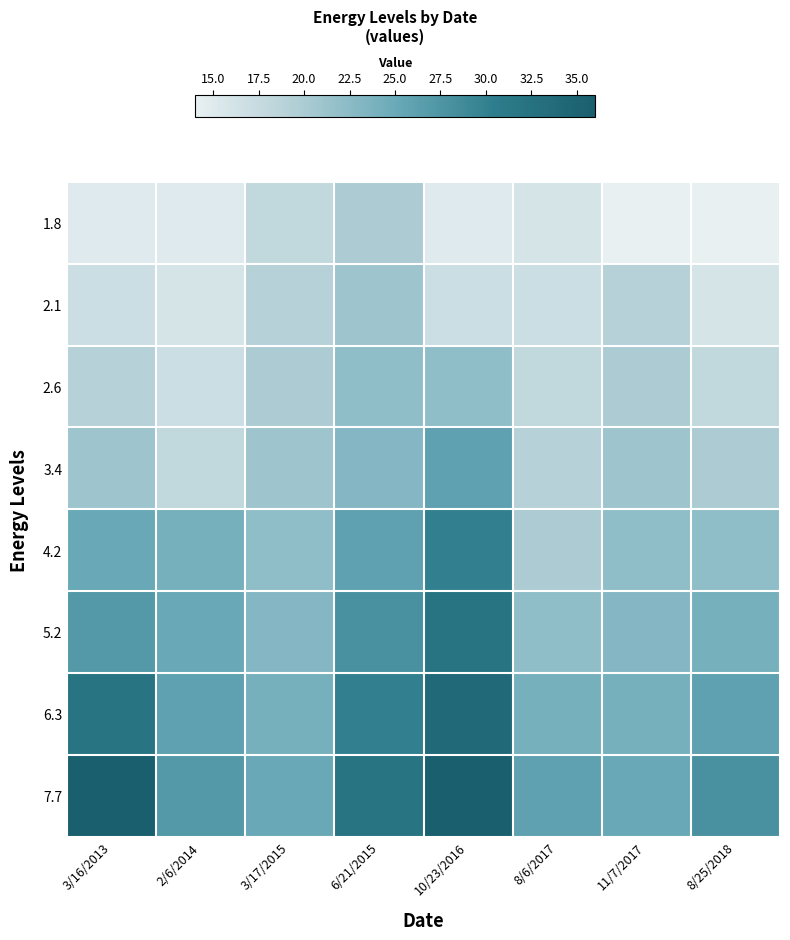

Reading left to right, list all the values displayed in this chart.

1.8: 3/16/2013=15	2/6/2014=15	3/17/2015=18	6/21/2015=20	10/23/2016=15	8/6/2017=16	11/7/2017=14	8/25/2018=14
2.1: 3/16/2013=17	2/6/2014=16	3/17/2015=19	6/21/2015=21	10/23/2016=17	8/6/2017=17	11/7/2017=19	8/25/2018=16
2.6: 3/16/2013=19	2/6/2014=17	3/17/2015=20	6/21/2015=22	10/23/2016=22	8/6/2017=18	11/7/2017=20	8/25/2018=18
3.4: 3/16/2013=21	2/6/2014=18	3/17/2015=21	6/21/2015=23	10/23/2016=26	8/6/2017=19	11/7/2017=21	8/25/2018=20
4.2: 3/16/2013=25	2/6/2014=24	3/17/2015=22	6/21/2015=26	10/23/2016=30	8/6/2017=20	11/7/2017=22	8/25/2018=22
5.2: 3/16/2013=27	2/6/2014=25	3/17/2015=23	6/21/2015=28	10/23/2016=32	8/6/2017=22	11/7/2017=23	8/25/2018=24
6.3: 3/16/2013=32	2/6/2014=26	3/17/2015=24	6/21/2015=30	10/23/2016=34	8/6/2017=24	11/7/2017=24	8/25/2018=26
7.7: 3/16/2013=36	2/6/2014=27	3/17/2015=25	6/21/2015=32	10/23/2016=36	8/6/2017=26	11/7/2017=25	8/25/2018=28